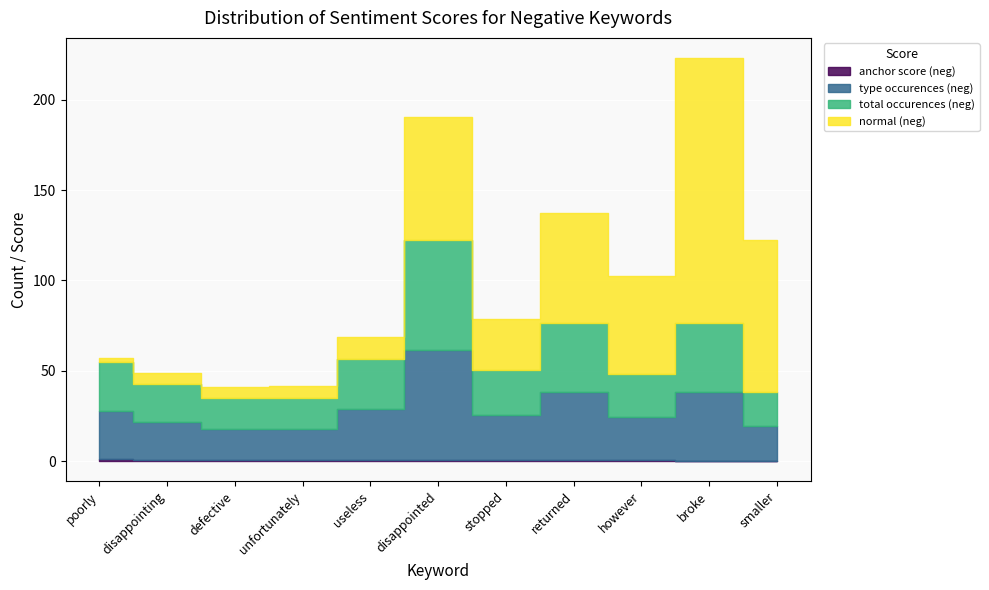

At disappointed, list the series in order from largest to smallest.

normal (neg), type occurences (neg), total occurences (neg), anchor score (neg)